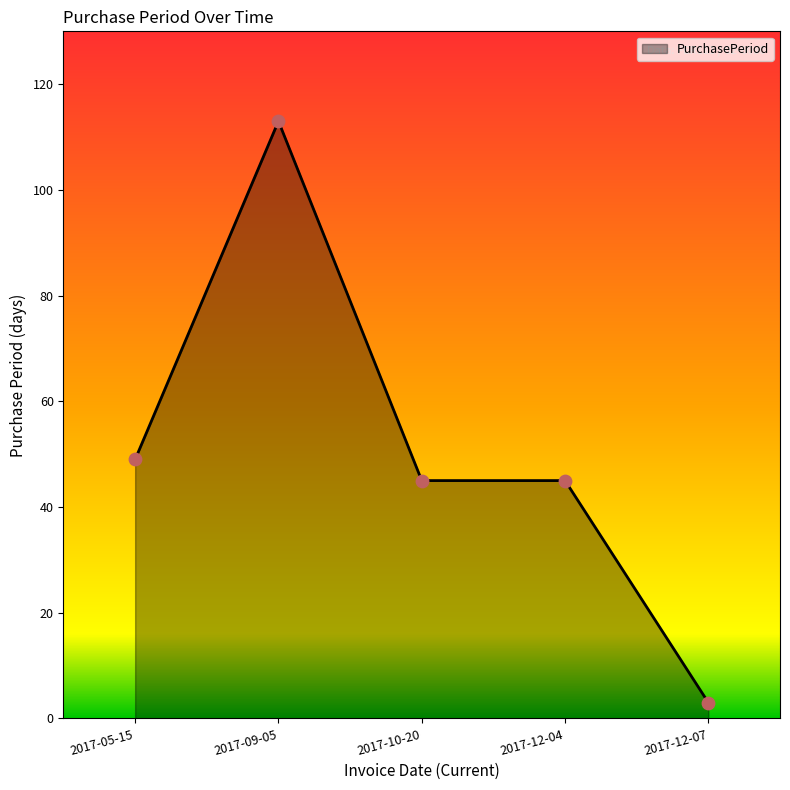

What is the change in value from 2017-09-05 to 2017-10-20?

-68